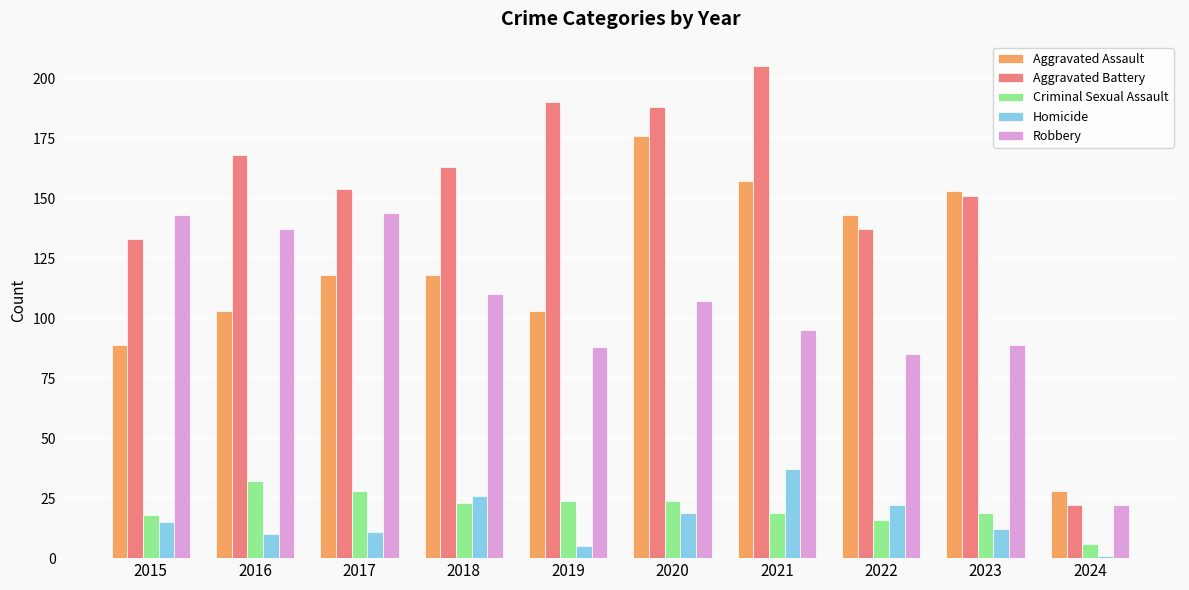

What is the total value across all series at 2016?

450